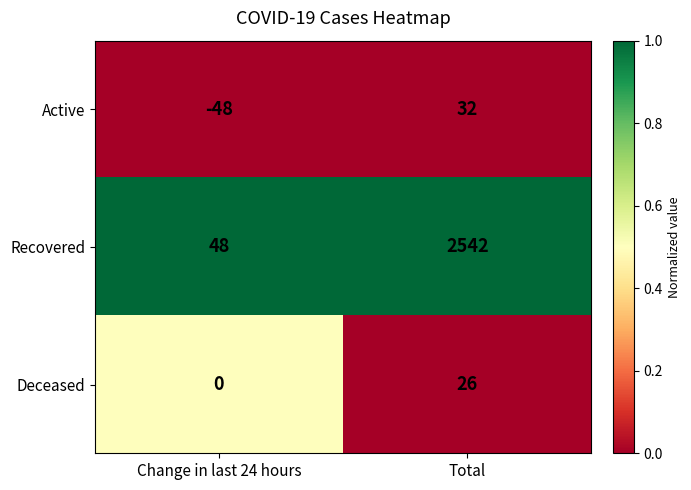

Reading left to right, transcribe all the data shown in this chart.

Active: -48	32
Recovered: 48	2542
Deceased: 0	26